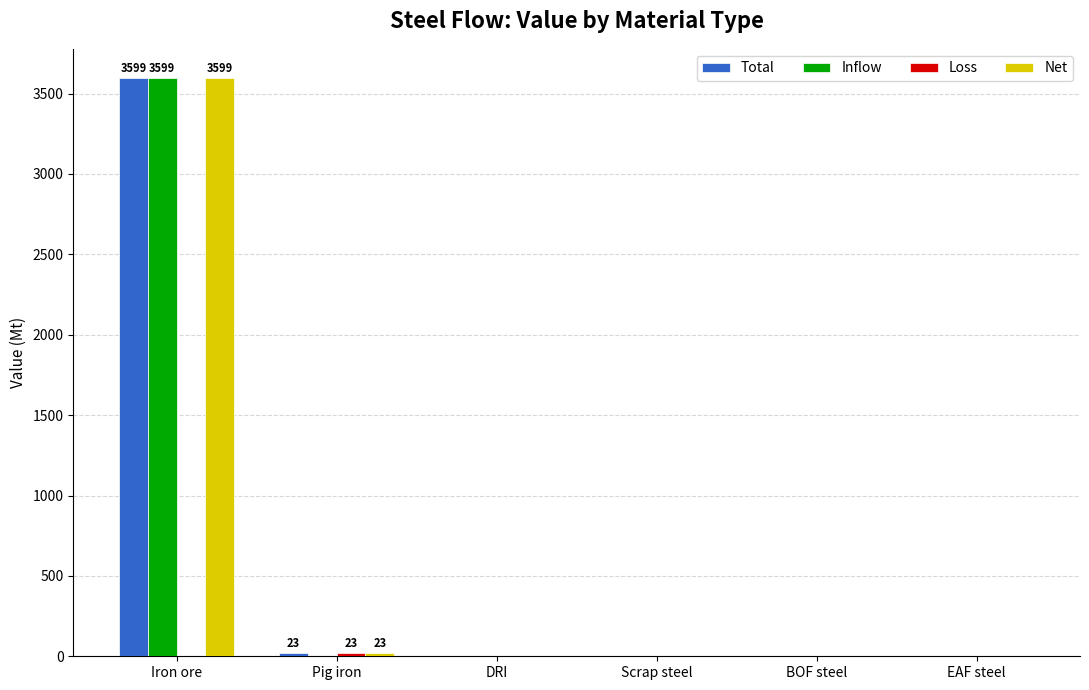

At which category is the sum across all series the highest?

Iron ore